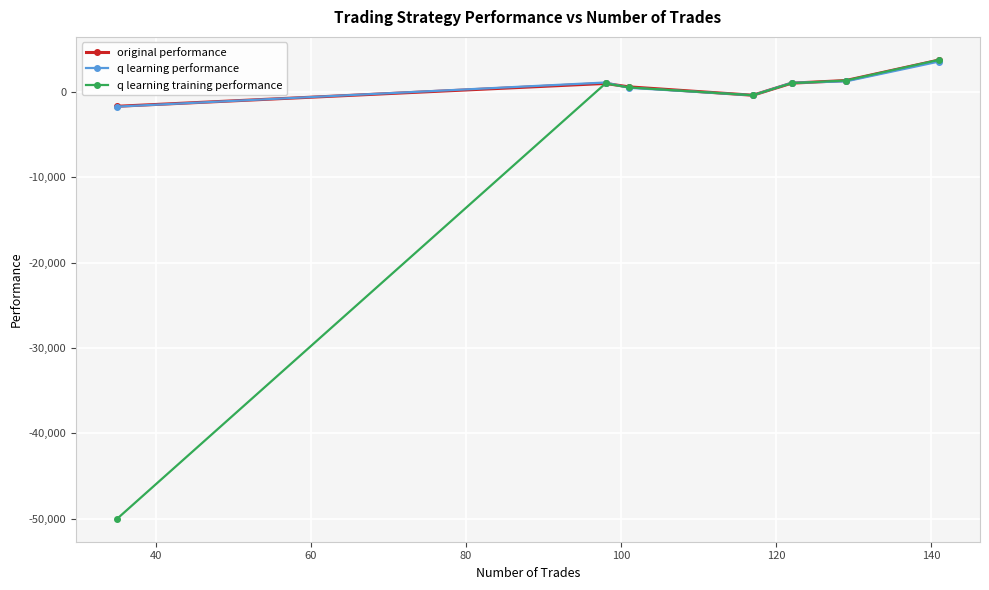

What is the value of the q learning performance point at the 1st from the left?

-1697.6